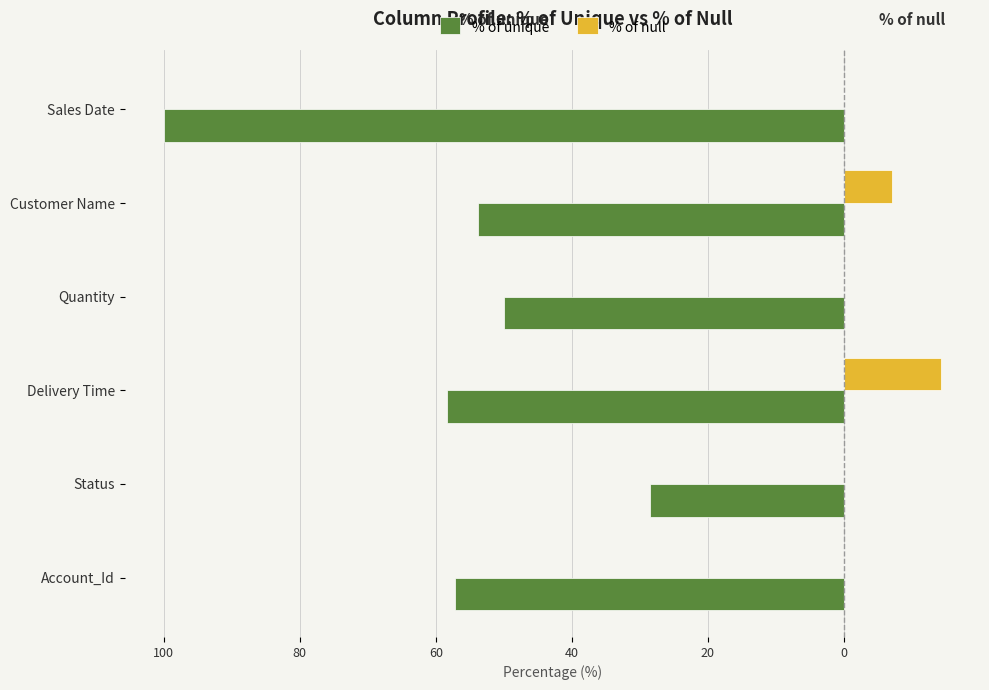

Reading left to right, list all the values displayed in this chart.

% of unique: -57.1	-28.6	-58.3	-50.0	-53.9	-100.0
% of null: 0.0	0.0	14.3	0.0	7.1	0.0